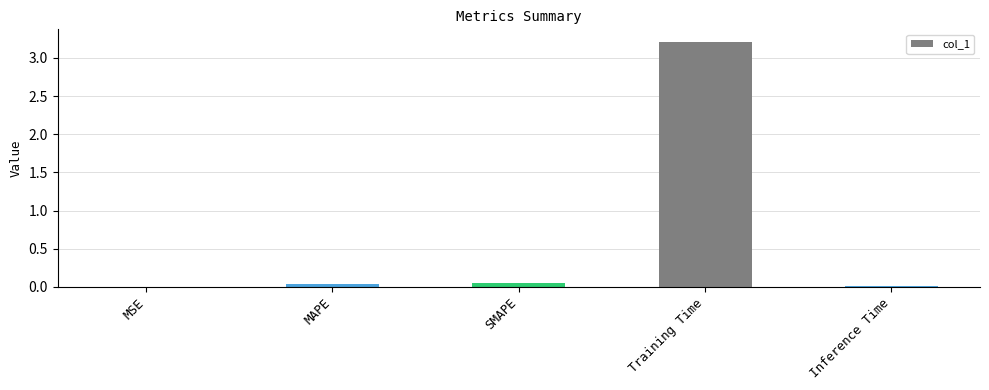

What value does the data have at Training Time?

3.2